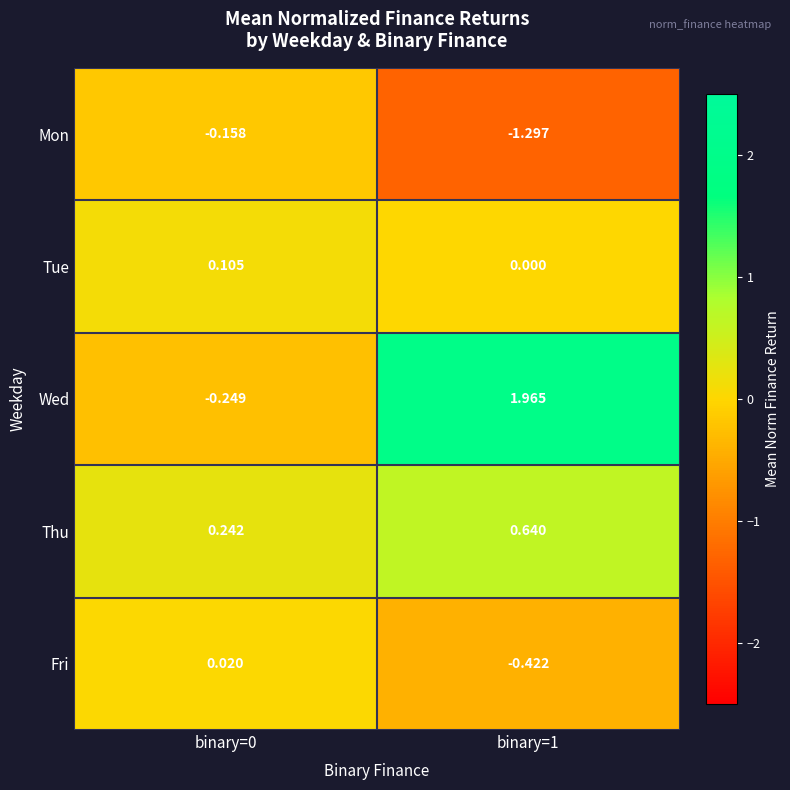

What is the spread (max minus min) of values at binary=0?

0.5